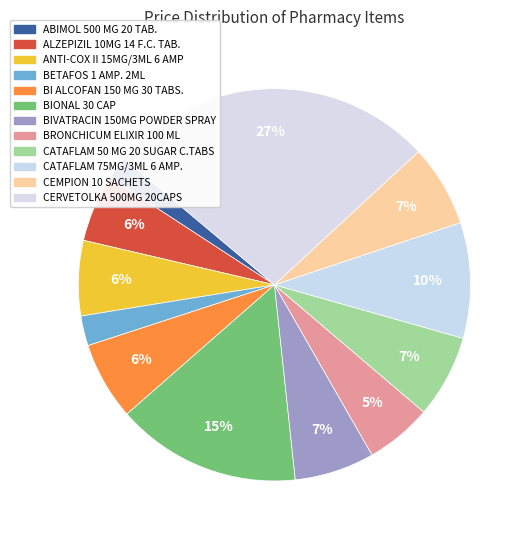

What is the change in value from ABIMOL 500 MG 20 TAB. to BI ALCOFAN 150 MG 30 TABS.?

+57